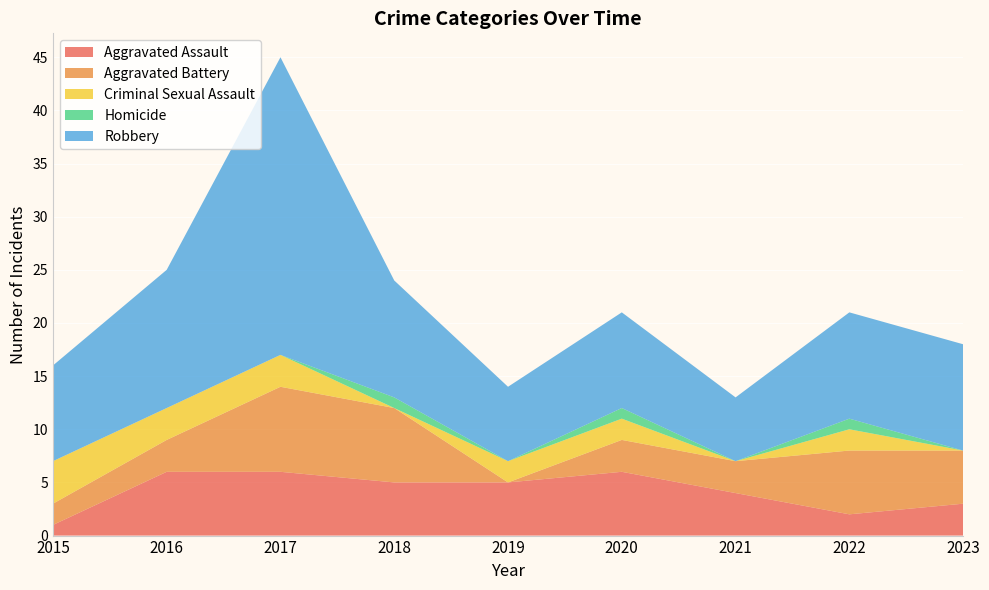

Reading left to right, transcribe all the data shown in this chart.

Aggravated Assault: 1	6	6	5	5	6	4	2	3
Aggravated Battery: 2	3	8	7	0	3	3	6	5
Criminal Sexual Assault: 4	3	3	0	2	2	0	2	0
Homicide: 0	0	0	1	0	1	0	1	0
Robbery: 9	13	28	11	7	9	6	10	10